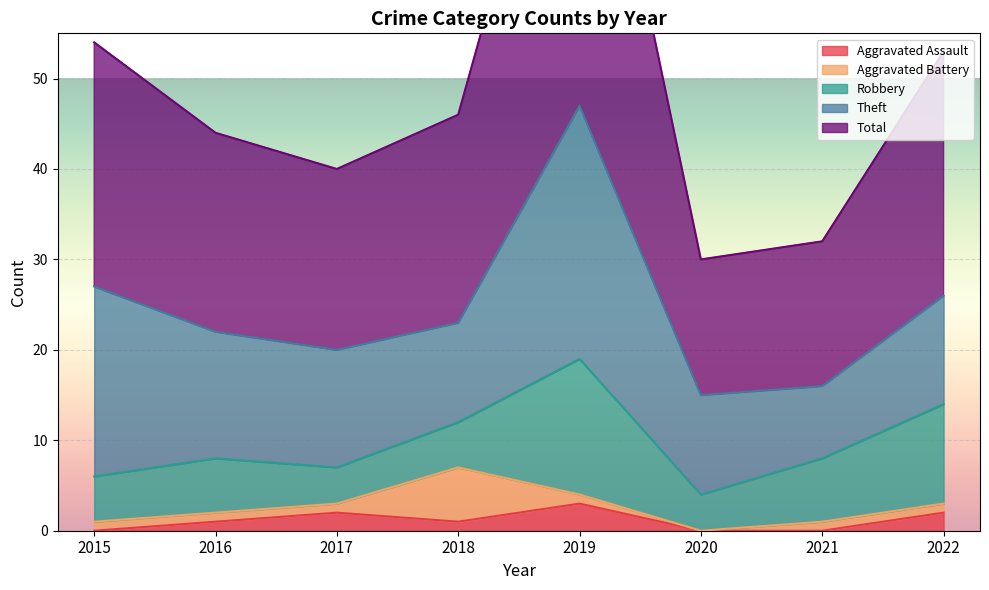

The Robbery series shows 1 at 2017. True or false?

False